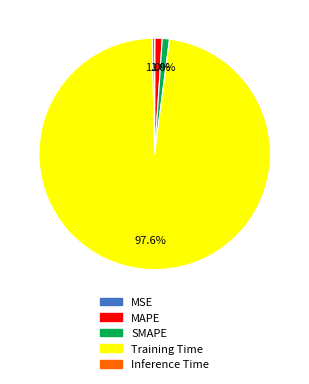

What portion of the pie excludes SMAPE?

99.0%